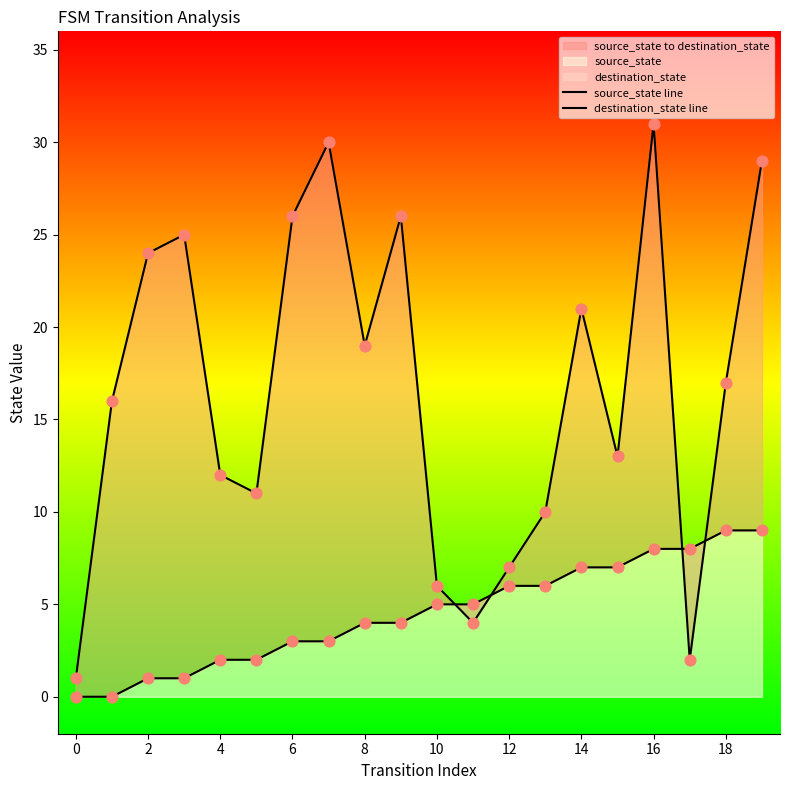

At how many categories does at least one series exceed 23?

7